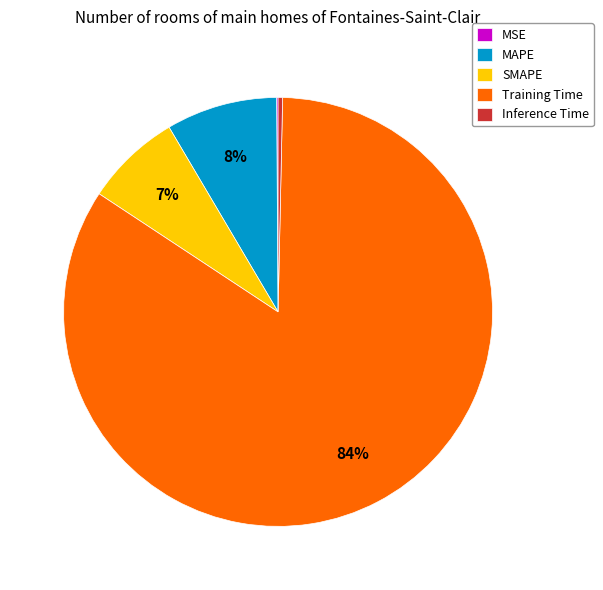

To the nearest percent, what is the difference between the Inference Time and SMAPE slice percentages?

7%